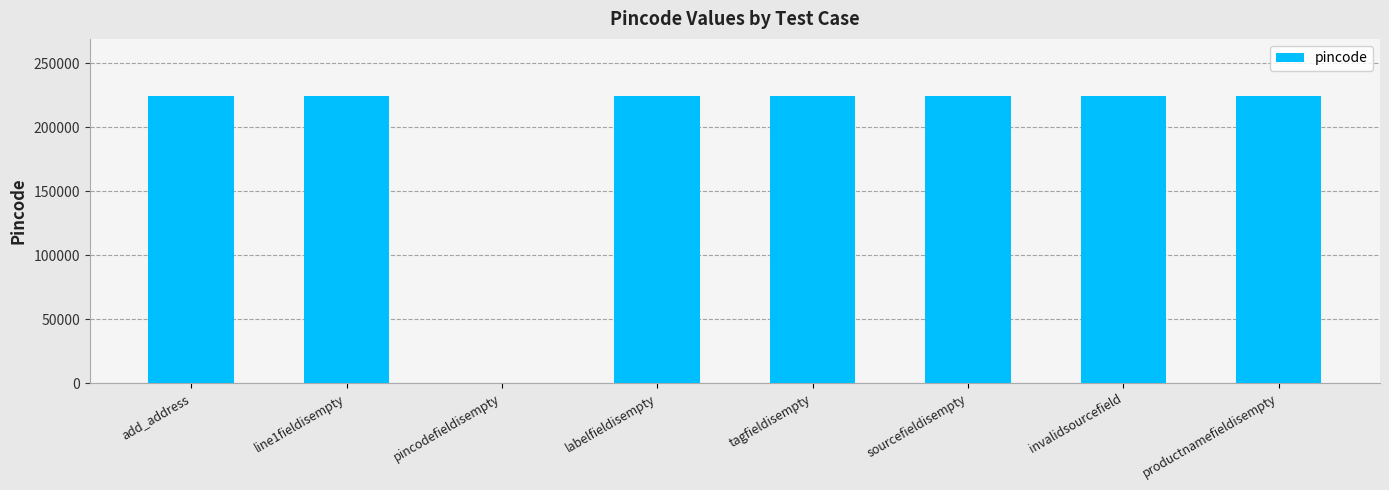

Which has a higher value, pincodefieldisempty or tagfieldisempty?

tagfieldisempty